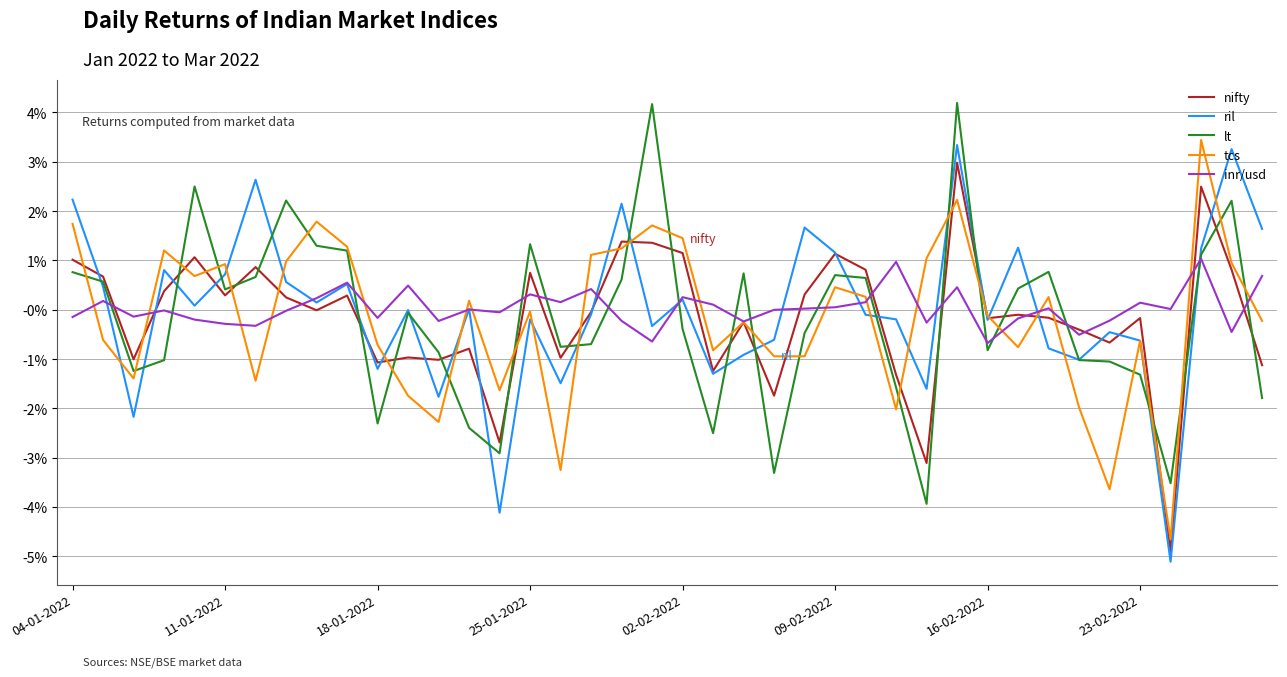

True or false: ril and inr/usd cross at least once.

True